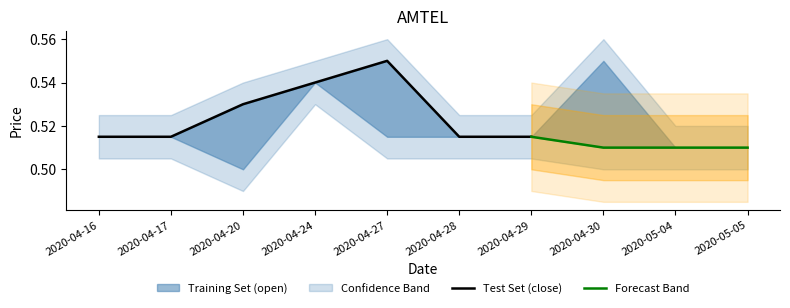

In low, how many points are higher than both neighbors (excluding endpoints)?

1